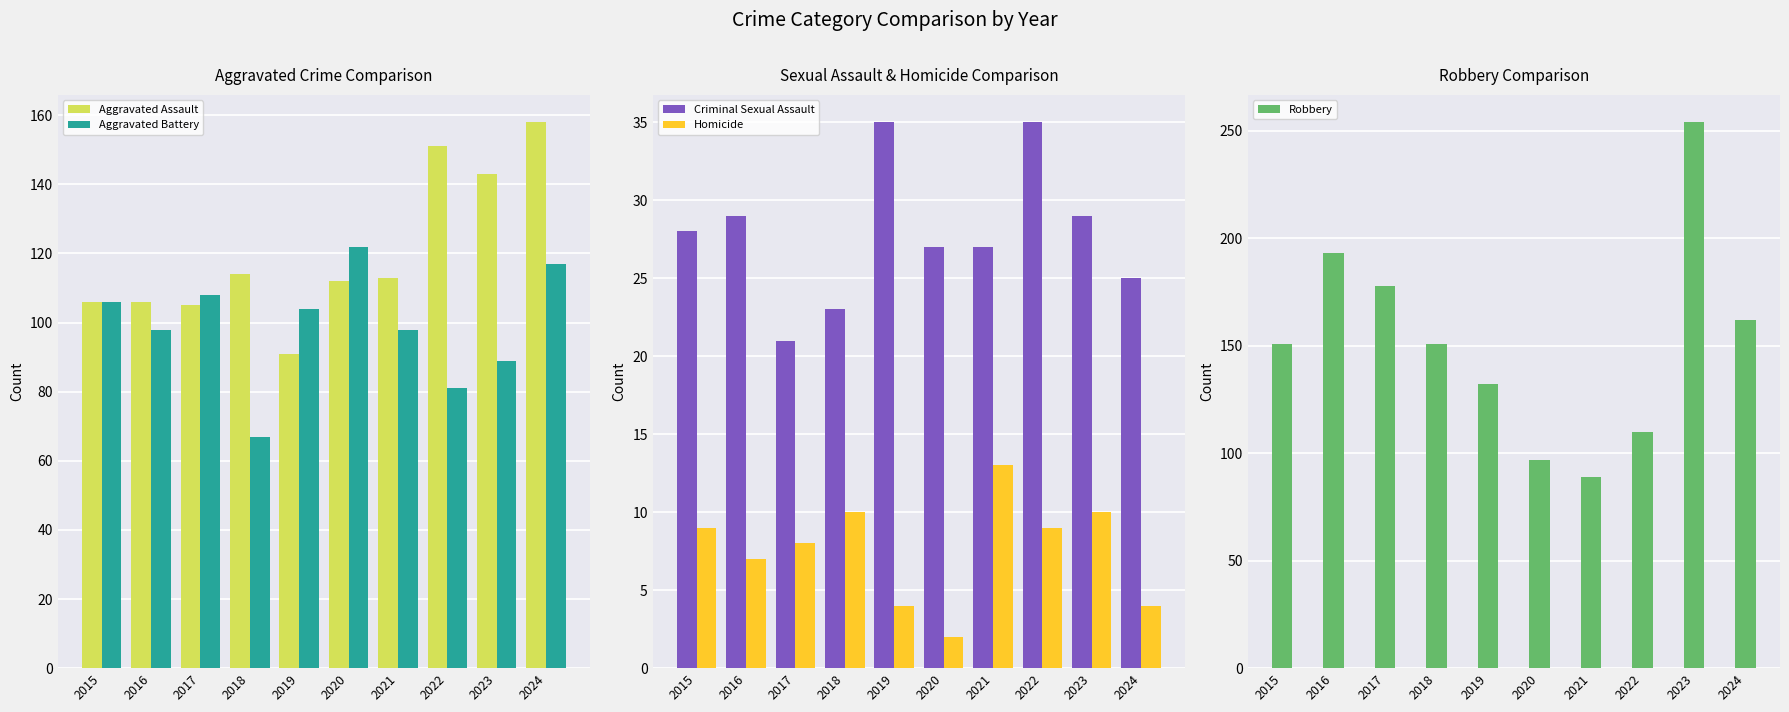

Does the chart contain stacked bars?

No